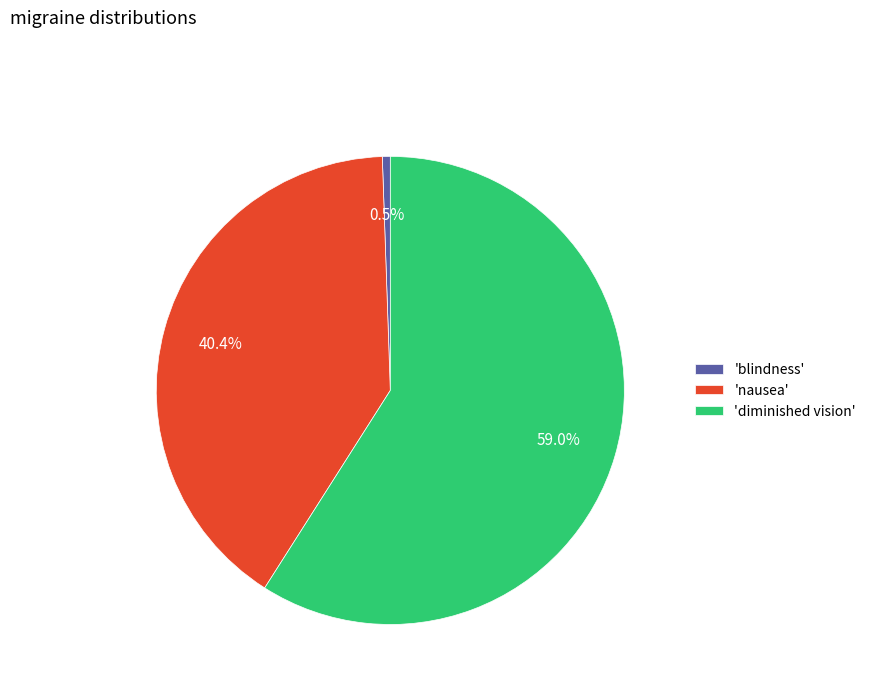

Is the sum of 'diminished vision' and 'blindness' greater than half?

Yes